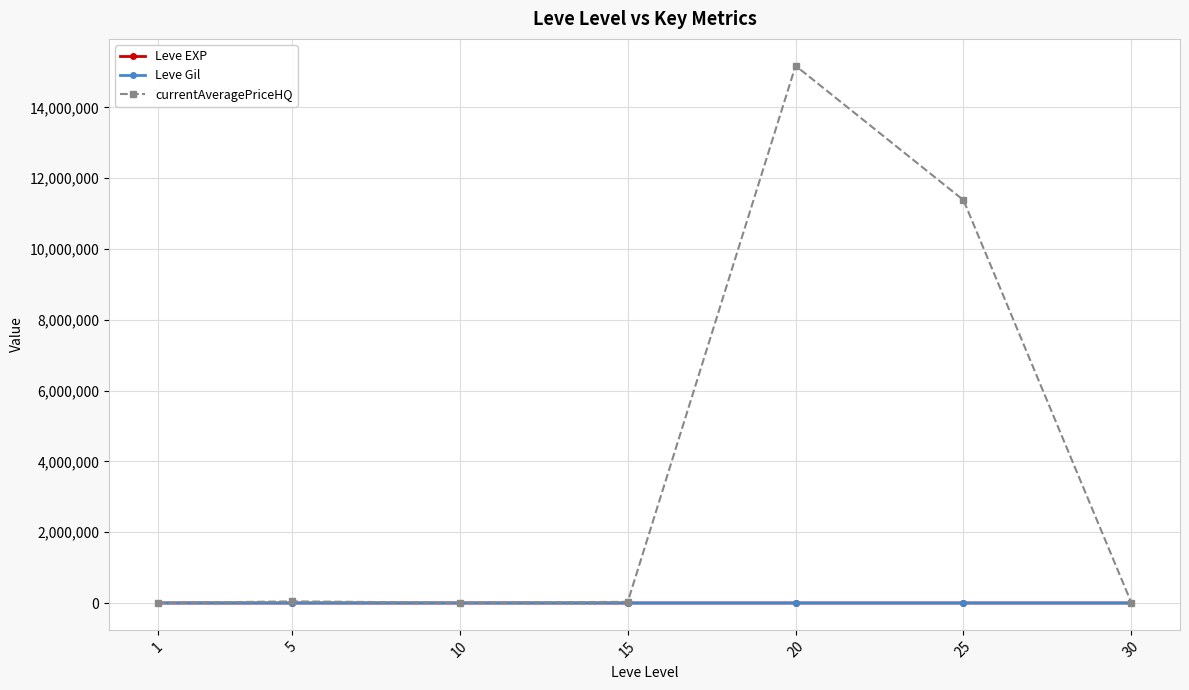

Which series has the largest total across all categories?

currentAveragePriceHQ